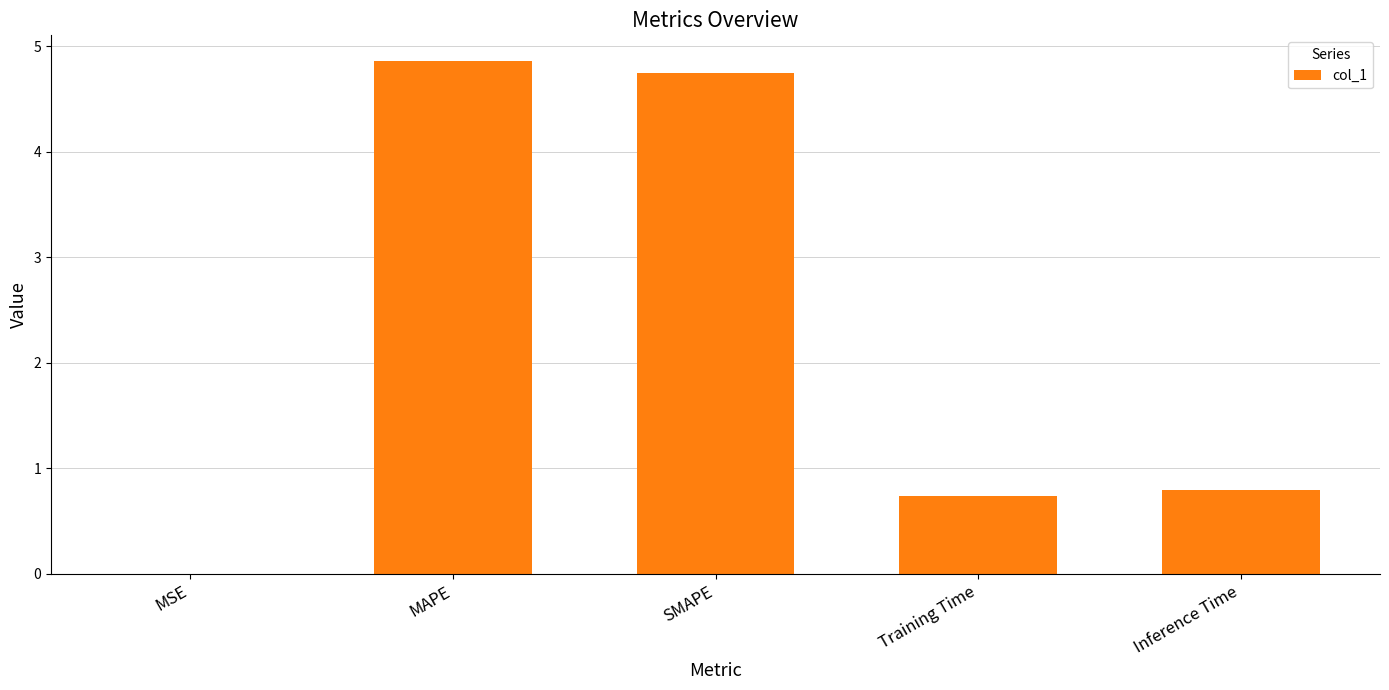

Which has a higher value, Inference Time or MSE?

Inference Time